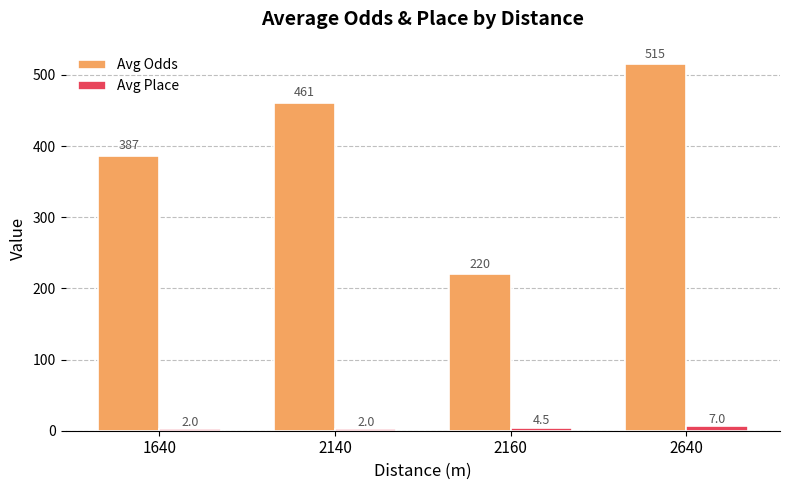

How many bars are there in each group?

2